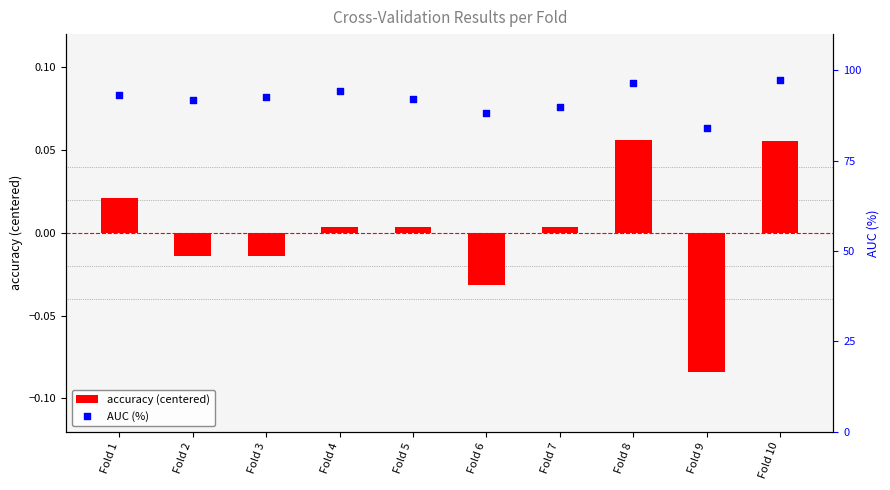

Is the value of accuracy (centered) at Fold 5 greater than the value of AUC (%) at Fold 7?

No